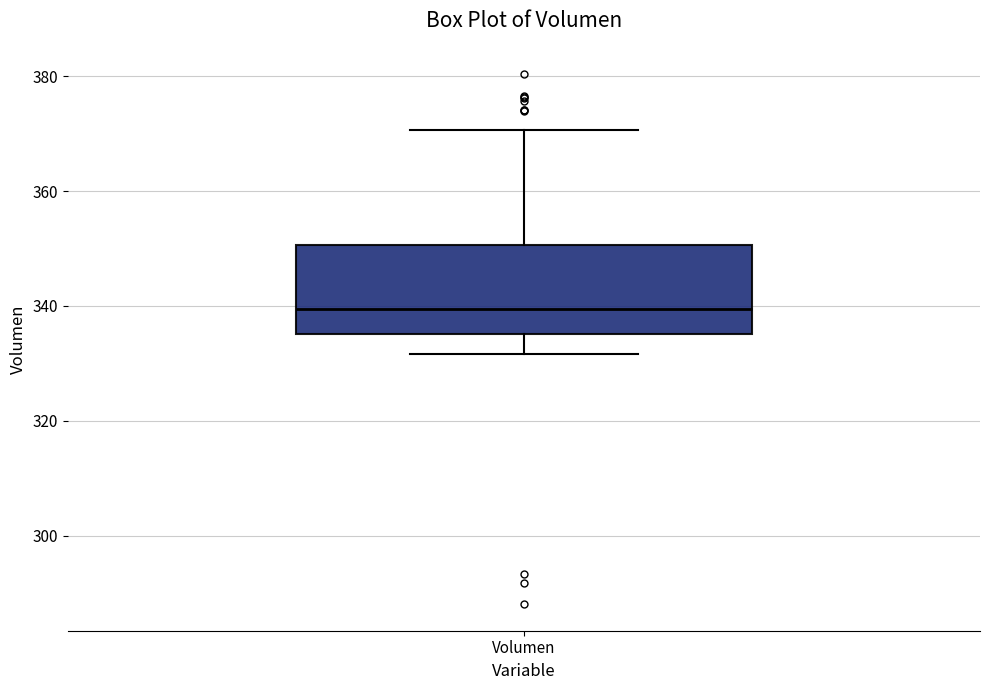

Transcribe this box plot: give where the median line is, the range the box spans, and where the two whiskers end, as read against the y-axis. The values are not printed on the chart, so give them approximately, as read against the axis.

median 340, box 336 to 350, whiskers 332 to 370